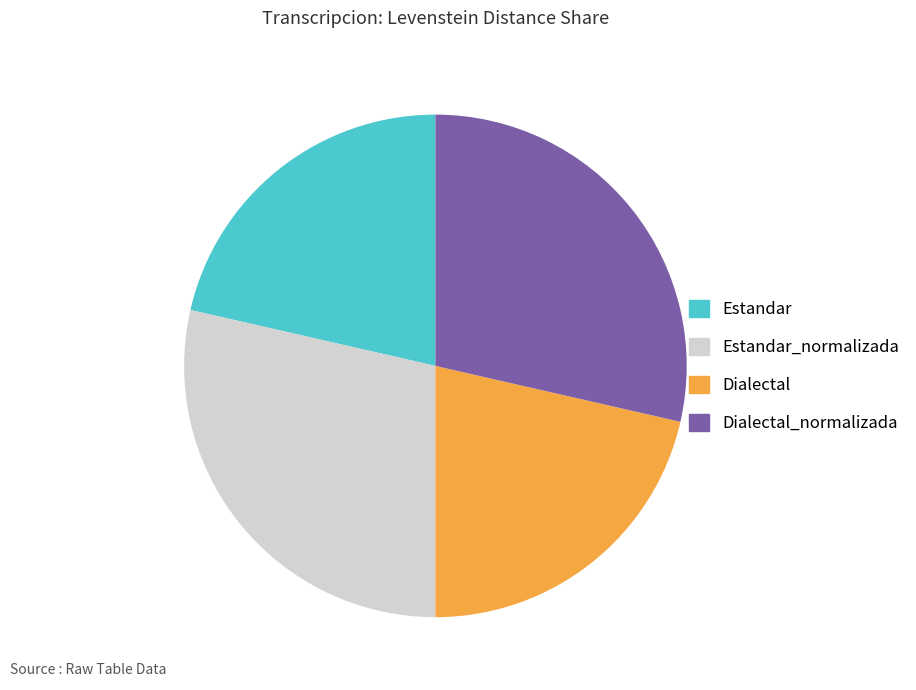

True or false: Estandar accounts for 36% of the total.

False